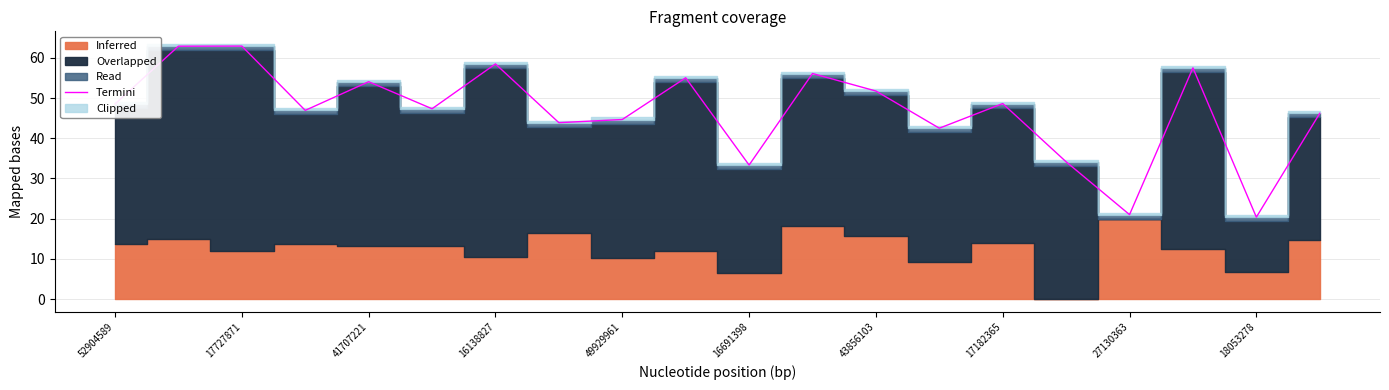

What is the highest value of the Termini series?

62.9